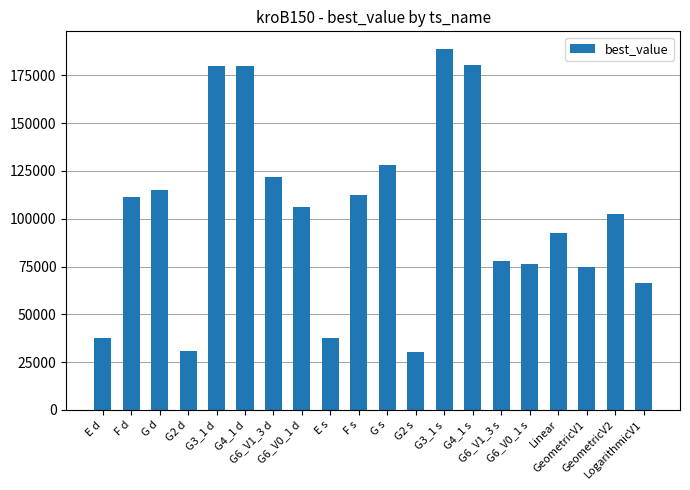

What is the smallest value displayed?

30293